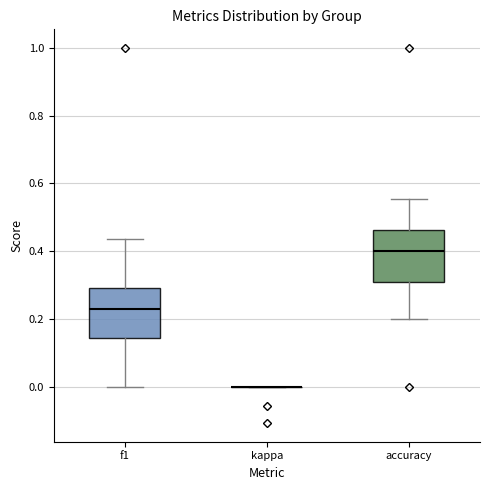

Reading left to right, read every box against the y-axis: the position of its median line, the range the box covers, and the ends of its whiskers. The values are not printed on the chart, so give them approximately, as read against the axis.

f1: median 0.22, box 0.14 to 0.30, whiskers 0.00 to 0.44
kappa: box collapsed to a line at 0.00, whiskers 0.00 to 0.00
accuracy: median 0.40, box 0.30 to 0.46, whiskers 0.20 to 0.56